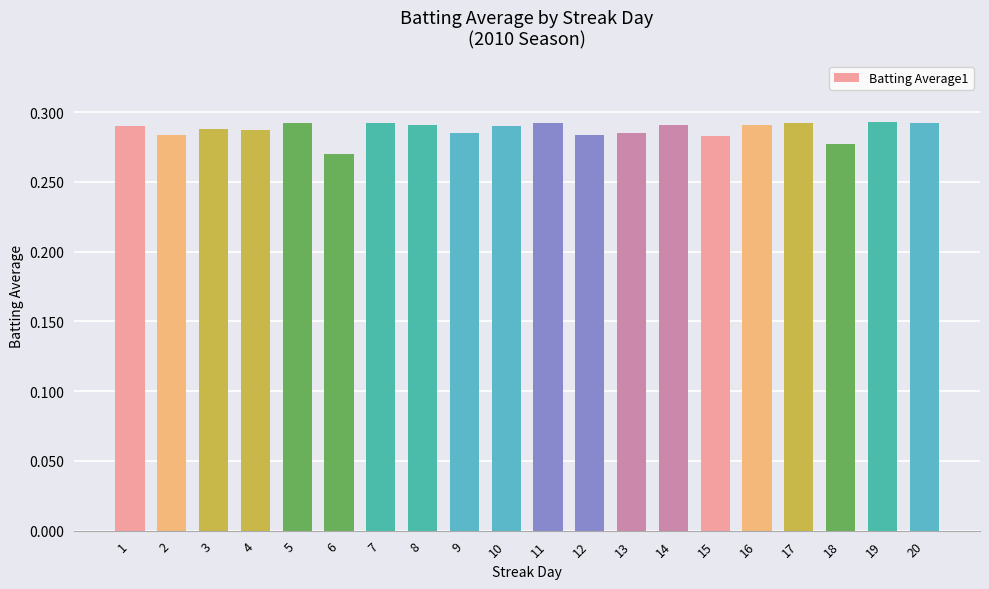

Is it true that the value at 3 is 0.1?

False